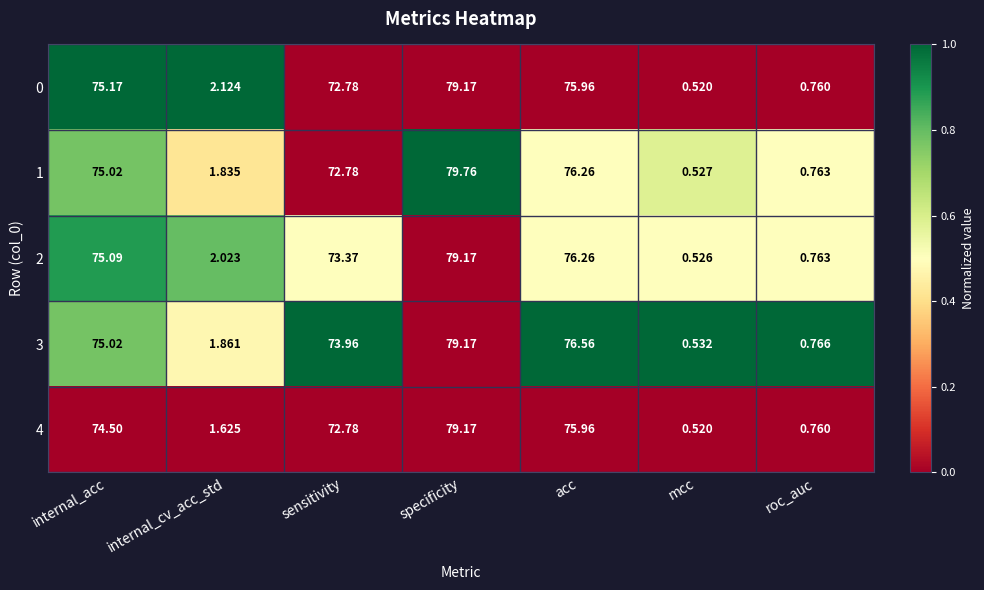

Is the value of 1 at roc_auc greater than the value of 3 at roc_auc?

No